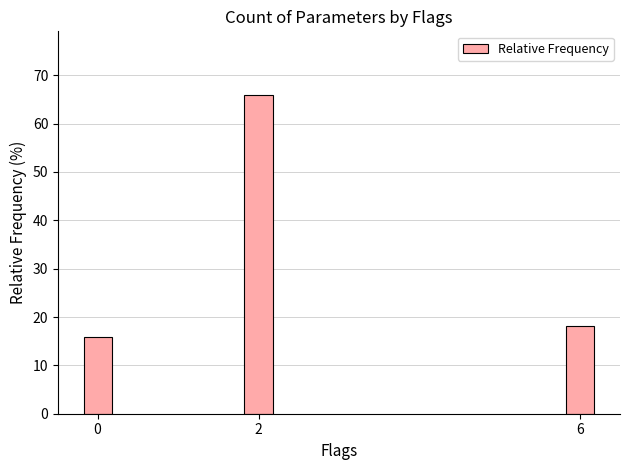

What is the value of the 3rd bar from the left?

18.2